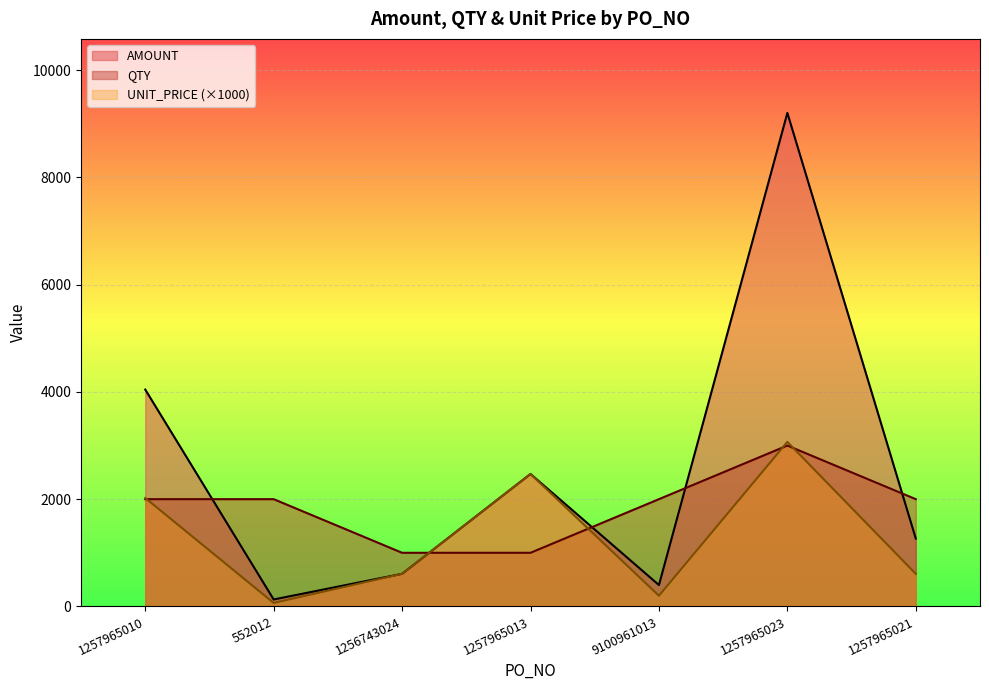

At which category does the chart reach its peak across all series?

1257965023